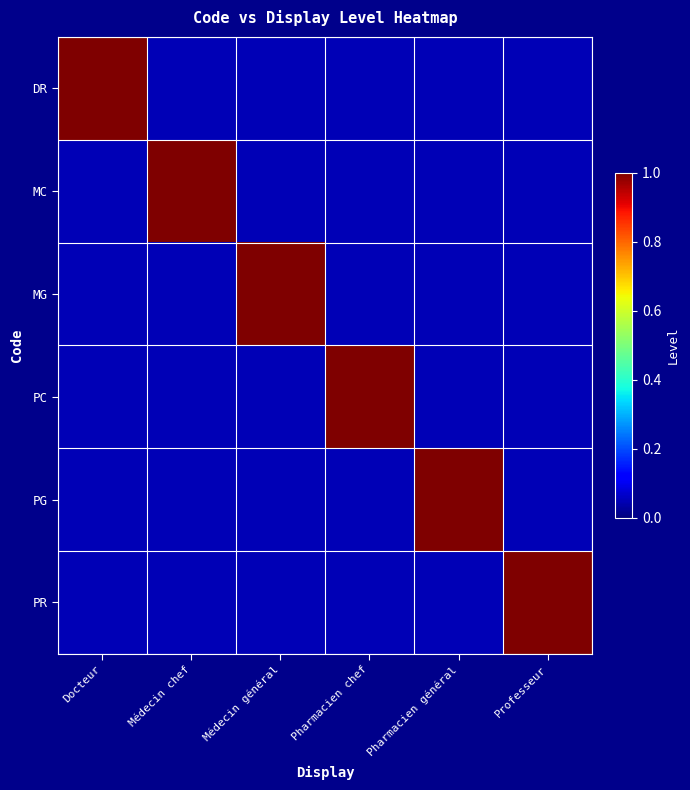

Count the number of data series in this chart.

6